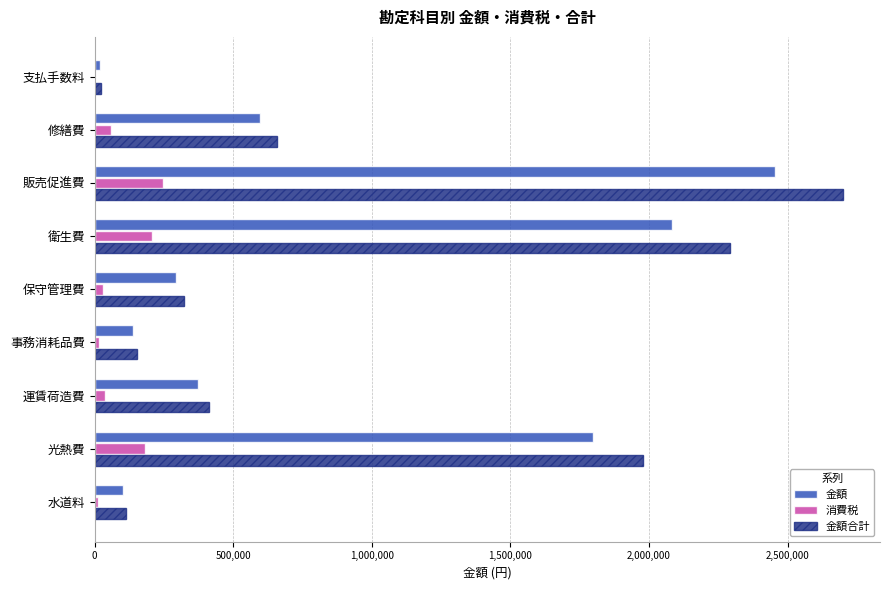

Is the value of 消費税 at 修繕費 greater than the value of 金額合計 at 保守管理費?

No